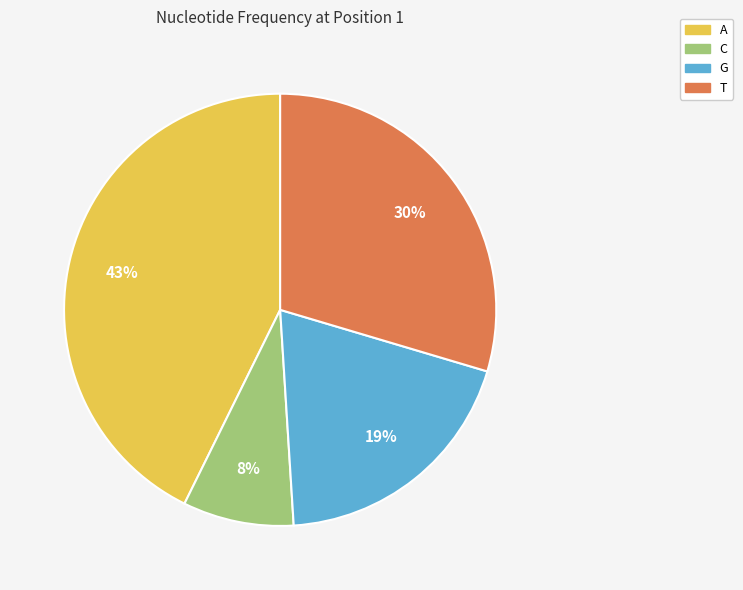

Is there any slice that represents more than half of the pie?

No